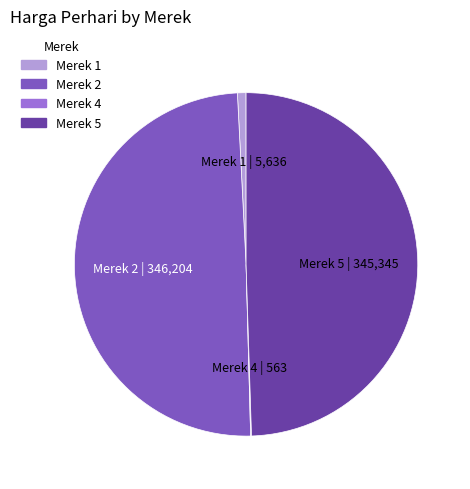

Which has a higher value, Merek 1 or Merek 5?

Merek 5